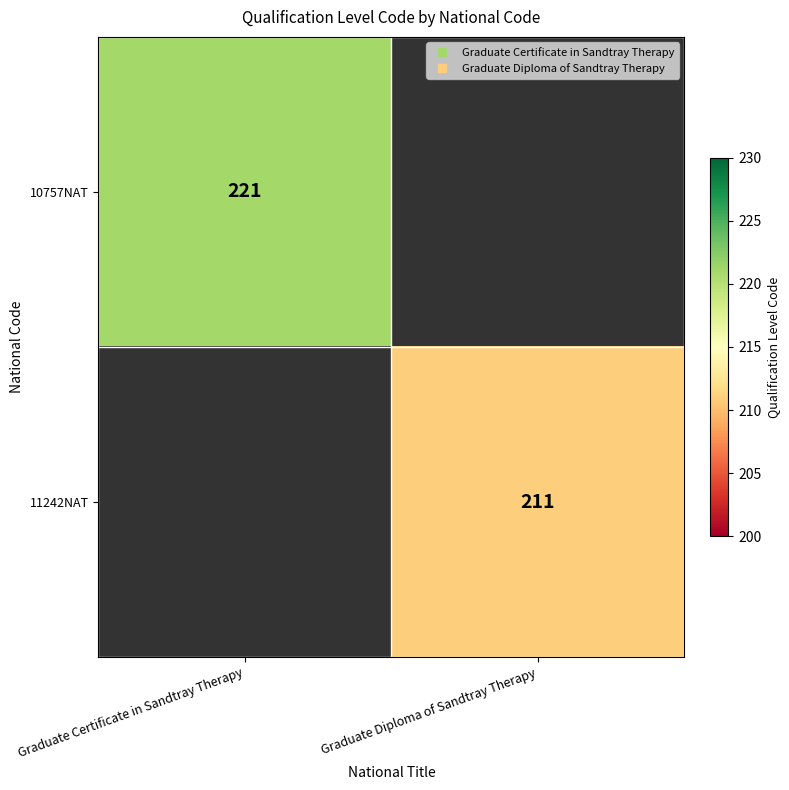

What is the smallest value displayed?

211.0